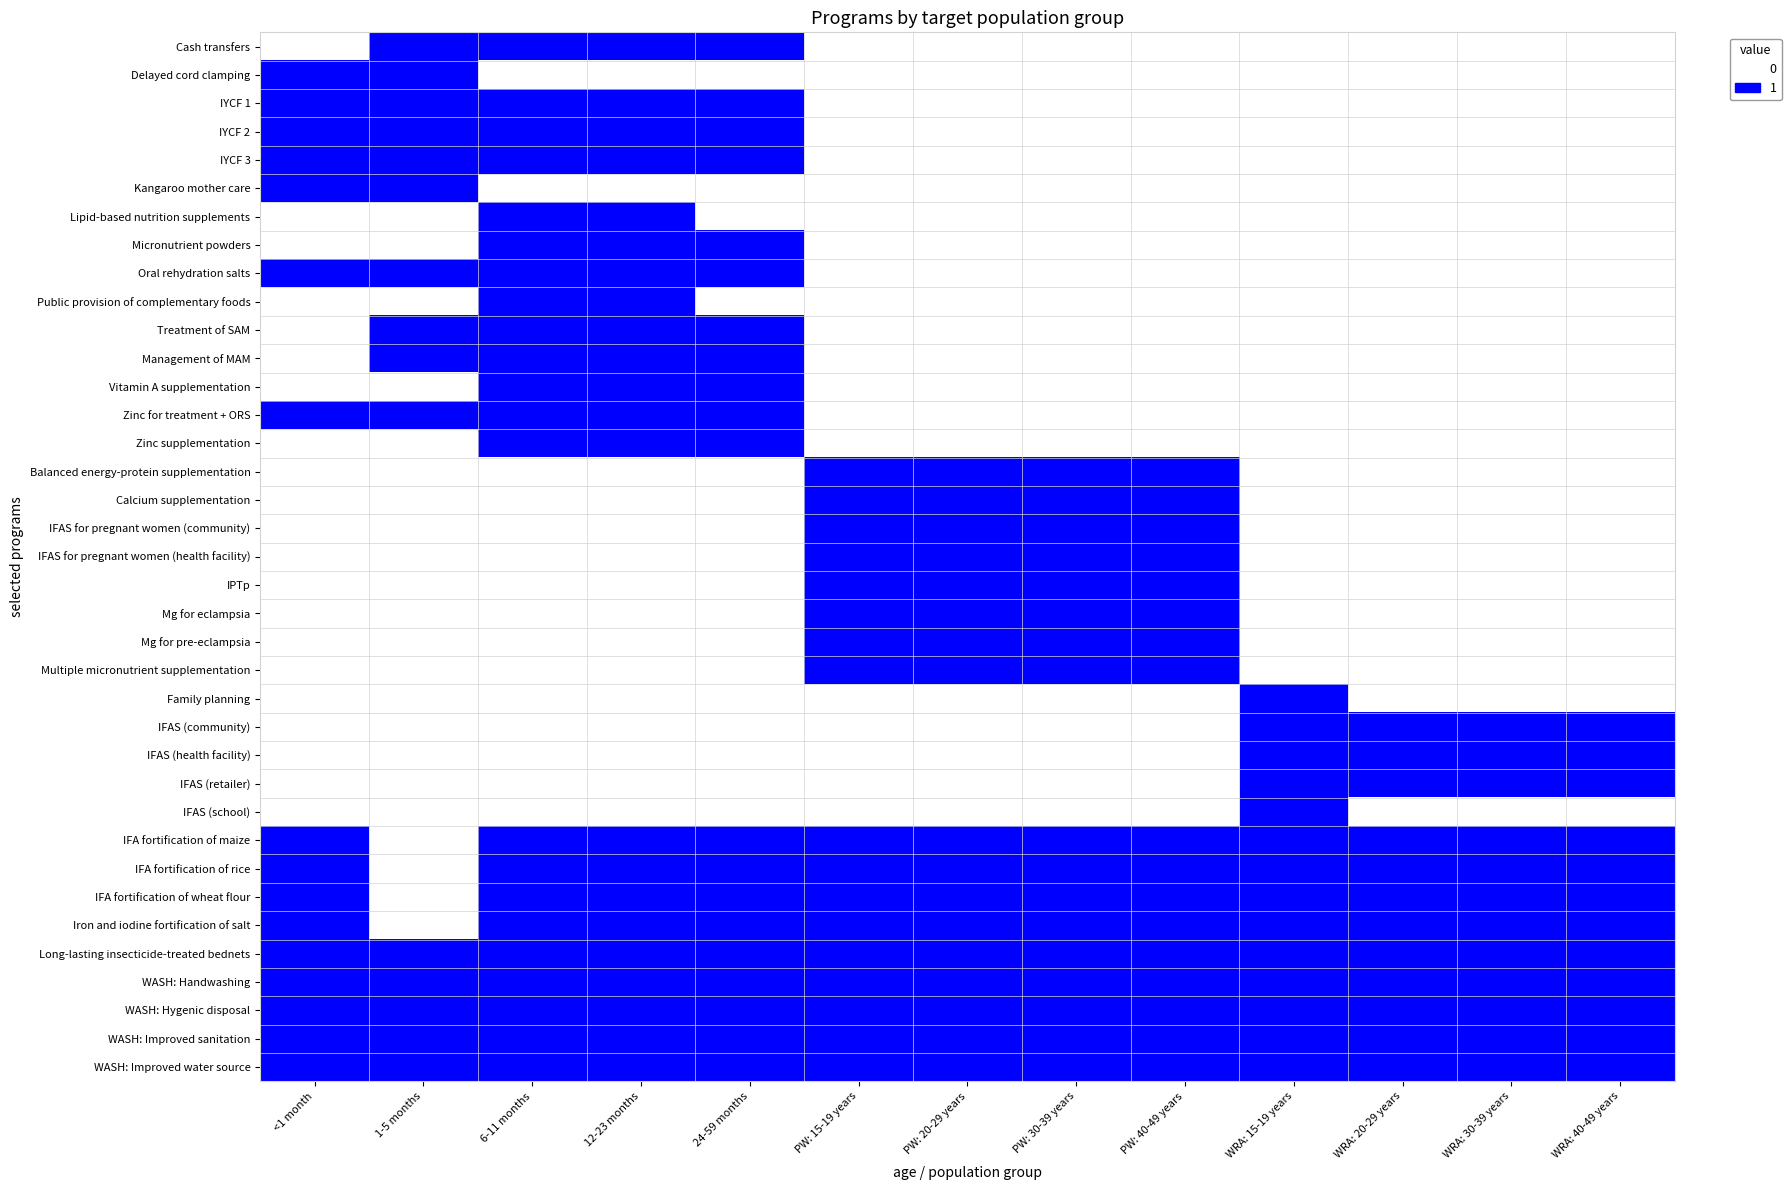

Reading right to left, what are all the values shown in this chart?

Cash transfers: WRA: 40-49 years=0	WRA: 30-39 years=0	WRA: 20-29 years=0	WRA: 15-19 years=0	PW: 40-49 years=0	PW: 30-39 years=0	PW: 20-29 years=0	PW: 15-19 years=0	24-59 months=1	12-23 months=1	6-11 months=1	1-5 months=1	<1 month=0
Delayed cord clamping: WRA: 40-49 years=0	WRA: 30-39 years=0	WRA: 20-29 years=0	WRA: 15-19 years=0	PW: 40-49 years=0	PW: 30-39 years=0	PW: 20-29 years=0	PW: 15-19 years=0	24-59 months=0	12-23 months=0	6-11 months=0	1-5 months=1	<1 month=1
IYCF 1: WRA: 40-49 years=0	WRA: 30-39 years=0	WRA: 20-29 years=0	WRA: 15-19 years=0	PW: 40-49 years=0	PW: 30-39 years=0	PW: 20-29 years=0	PW: 15-19 years=0	24-59 months=1	12-23 months=1	6-11 months=1	1-5 months=1	<1 month=1
IYCF 2: WRA: 40-49 years=0	WRA: 30-39 years=0	WRA: 20-29 years=0	WRA: 15-19 years=0	PW: 40-49 years=0	PW: 30-39 years=0	PW: 20-29 years=0	PW: 15-19 years=0	24-59 months=1	12-23 months=1	6-11 months=1	1-5 months=1	<1 month=1
IYCF 3: WRA: 40-49 years=0	WRA: 30-39 years=0	WRA: 20-29 years=0	WRA: 15-19 years=0	PW: 40-49 years=0	PW: 30-39 years=0	PW: 20-29 years=0	PW: 15-19 years=0	24-59 months=1	12-23 months=1	6-11 months=1	1-5 months=1	<1 month=1
Kangaroo mother care: WRA: 40-49 years=0	WRA: 30-39 years=0	WRA: 20-29 years=0	WRA: 15-19 years=0	PW: 40-49 years=0	PW: 30-39 years=0	PW: 20-29 years=0	PW: 15-19 years=0	24-59 months=0	12-23 months=0	6-11 months=0	1-5 months=1	<1 month=1
Lipid-based nutrition supplements: WRA: 40-49 years=0	WRA: 30-39 years=0	WRA: 20-29 years=0	WRA: 15-19 years=0	PW: 40-49 years=0	PW: 30-39 years=0	PW: 20-29 years=0	PW: 15-19 years=0	24-59 months=0	12-23 months=1	6-11 months=1	1-5 months=0	<1 month=0
Micronutrient powders: WRA: 40-49 years=0	WRA: 30-39 years=0	WRA: 20-29 years=0	WRA: 15-19 years=0	PW: 40-49 years=0	PW: 30-39 years=0	PW: 20-29 years=0	PW: 15-19 years=0	24-59 months=1	12-23 months=1	6-11 months=1	1-5 months=0	<1 month=0
Oral rehydration salts: WRA: 40-49 years=0	WRA: 30-39 years=0	WRA: 20-29 years=0	WRA: 15-19 years=0	PW: 40-49 years=0	PW: 30-39 years=0	PW: 20-29 years=0	PW: 15-19 years=0	24-59 months=1	12-23 months=1	6-11 months=1	1-5 months=1	<1 month=1
Public provision of complementary foods: WRA: 40-49 years=0	WRA: 30-39 years=0	WRA: 20-29 years=0	WRA: 15-19 years=0	PW: 40-49 years=0	PW: 30-39 years=0	PW: 20-29 years=0	PW: 15-19 years=0	24-59 months=0	12-23 months=1	6-11 months=1	1-5 months=0	<1 month=0
Treatment of SAM: WRA: 40-49 years=0	WRA: 30-39 years=0	WRA: 20-29 years=0	WRA: 15-19 years=0	PW: 40-49 years=0	PW: 30-39 years=0	PW: 20-29 years=0	PW: 15-19 years=0	24-59 months=1	12-23 months=1	6-11 months=1	1-5 months=1	<1 month=0
Management of MAM: WRA: 40-49 years=0	WRA: 30-39 years=0	WRA: 20-29 years=0	WRA: 15-19 years=0	PW: 40-49 years=0	PW: 30-39 years=0	PW: 20-29 years=0	PW: 15-19 years=0	24-59 months=1	12-23 months=1	6-11 months=1	1-5 months=1	<1 month=0
Vitamin A supplementation: WRA: 40-49 years=0	WRA: 30-39 years=0	WRA: 20-29 years=0	WRA: 15-19 years=0	PW: 40-49 years=0	PW: 30-39 years=0	PW: 20-29 years=0	PW: 15-19 years=0	24-59 months=1	12-23 months=1	6-11 months=1	1-5 months=0	<1 month=0
Zinc for treatment + ORS: WRA: 40-49 years=0	WRA: 30-39 years=0	WRA: 20-29 years=0	WRA: 15-19 years=0	PW: 40-49 years=0	PW: 30-39 years=0	PW: 20-29 years=0	PW: 15-19 years=0	24-59 months=1	12-23 months=1	6-11 months=1	1-5 months=1	<1 month=1
Zinc supplementation: WRA: 40-49 years=0	WRA: 30-39 years=0	WRA: 20-29 years=0	WRA: 15-19 years=0	PW: 40-49 years=0	PW: 30-39 years=0	PW: 20-29 years=0	PW: 15-19 years=0	24-59 months=1	12-23 months=1	6-11 months=1	1-5 months=0	<1 month=0
Balanced energy-protein supplementation: WRA: 40-49 years=0	WRA: 30-39 years=0	WRA: 20-29 years=0	WRA: 15-19 years=0	PW: 40-49 years=1	PW: 30-39 years=1	PW: 20-29 years=1	PW: 15-19 years=1	24-59 months=0	12-23 months=0	6-11 months=0	1-5 months=0	<1 month=0
Calcium supplementation: WRA: 40-49 years=0	WRA: 30-39 years=0	WRA: 20-29 years=0	WRA: 15-19 years=0	PW: 40-49 years=1	PW: 30-39 years=1	PW: 20-29 years=1	PW: 15-19 years=1	24-59 months=0	12-23 months=0	6-11 months=0	1-5 months=0	<1 month=0
IFAS for pregnant women (community): WRA: 40-49 years=0	WRA: 30-39 years=0	WRA: 20-29 years=0	WRA: 15-19 years=0	PW: 40-49 years=1	PW: 30-39 years=1	PW: 20-29 years=1	PW: 15-19 years=1	24-59 months=0	12-23 months=0	6-11 months=0	1-5 months=0	<1 month=0
IFAS for pregnant women (health facility): WRA: 40-49 years=0	WRA: 30-39 years=0	WRA: 20-29 years=0	WRA: 15-19 years=0	PW: 40-49 years=1	PW: 30-39 years=1	PW: 20-29 years=1	PW: 15-19 years=1	24-59 months=0	12-23 months=0	6-11 months=0	1-5 months=0	<1 month=0
IPTp: WRA: 40-49 years=0	WRA: 30-39 years=0	WRA: 20-29 years=0	WRA: 15-19 years=0	PW: 40-49 years=1	PW: 30-39 years=1	PW: 20-29 years=1	PW: 15-19 years=1	24-59 months=0	12-23 months=0	6-11 months=0	1-5 months=0	<1 month=0
Mg for eclampsia: WRA: 40-49 years=0	WRA: 30-39 years=0	WRA: 20-29 years=0	WRA: 15-19 years=0	PW: 40-49 years=1	PW: 30-39 years=1	PW: 20-29 years=1	PW: 15-19 years=1	24-59 months=0	12-23 months=0	6-11 months=0	1-5 months=0	<1 month=0
Mg for pre-eclampsia: WRA: 40-49 years=0	WRA: 30-39 years=0	WRA: 20-29 years=0	WRA: 15-19 years=0	PW: 40-49 years=1	PW: 30-39 years=1	PW: 20-29 years=1	PW: 15-19 years=1	24-59 months=0	12-23 months=0	6-11 months=0	1-5 months=0	<1 month=0
Multiple micronutrient supplementation: WRA: 40-49 years=0	WRA: 30-39 years=0	WRA: 20-29 years=0	WRA: 15-19 years=0	PW: 40-49 years=1	PW: 30-39 years=1	PW: 20-29 years=1	PW: 15-19 years=1	24-59 months=0	12-23 months=0	6-11 months=0	1-5 months=0	<1 month=0
Family planning: WRA: 40-49 years=0	WRA: 30-39 years=0	WRA: 20-29 years=0	WRA: 15-19 years=1	PW: 40-49 years=0	PW: 30-39 years=0	PW: 20-29 years=0	PW: 15-19 years=0	24-59 months=0	12-23 months=0	6-11 months=0	1-5 months=0	<1 month=0
IFAS (community): WRA: 40-49 years=1	WRA: 30-39 years=1	WRA: 20-29 years=1	WRA: 15-19 years=1	PW: 40-49 years=0	PW: 30-39 years=0	PW: 20-29 years=0	PW: 15-19 years=0	24-59 months=0	12-23 months=0	6-11 months=0	1-5 months=0	<1 month=0
IFAS (health facility): WRA: 40-49 years=1	WRA: 30-39 years=1	WRA: 20-29 years=1	WRA: 15-19 years=1	PW: 40-49 years=0	PW: 30-39 years=0	PW: 20-29 years=0	PW: 15-19 years=0	24-59 months=0	12-23 months=0	6-11 months=0	1-5 months=0	<1 month=0
IFAS (retailer): WRA: 40-49 years=1	WRA: 30-39 years=1	WRA: 20-29 years=1	WRA: 15-19 years=1	PW: 40-49 years=0	PW: 30-39 years=0	PW: 20-29 years=0	PW: 15-19 years=0	24-59 months=0	12-23 months=0	6-11 months=0	1-5 months=0	<1 month=0
IFAS (school): WRA: 40-49 years=0	WRA: 30-39 years=0	WRA: 20-29 years=0	WRA: 15-19 years=1	PW: 40-49 years=0	PW: 30-39 years=0	PW: 20-29 years=0	PW: 15-19 years=0	24-59 months=0	12-23 months=0	6-11 months=0	1-5 months=0	<1 month=0
IFA fortification of maize: WRA: 40-49 years=1	WRA: 30-39 years=1	WRA: 20-29 years=1	WRA: 15-19 years=1	PW: 40-49 years=1	PW: 30-39 years=1	PW: 20-29 years=1	PW: 15-19 years=1	24-59 months=1	12-23 months=1	6-11 months=1	1-5 months=0	<1 month=1
IFA fortification of rice: WRA: 40-49 years=1	WRA: 30-39 years=1	WRA: 20-29 years=1	WRA: 15-19 years=1	PW: 40-49 years=1	PW: 30-39 years=1	PW: 20-29 years=1	PW: 15-19 years=1	24-59 months=1	12-23 months=1	6-11 months=1	1-5 months=0	<1 month=1
IFA fortification of wheat flour: WRA: 40-49 years=1	WRA: 30-39 years=1	WRA: 20-29 years=1	WRA: 15-19 years=1	PW: 40-49 years=1	PW: 30-39 years=1	PW: 20-29 years=1	PW: 15-19 years=1	24-59 months=1	12-23 months=1	6-11 months=1	1-5 months=0	<1 month=1
Iron and iodine fortification of salt: WRA: 40-49 years=1	WRA: 30-39 years=1	WRA: 20-29 years=1	WRA: 15-19 years=1	PW: 40-49 years=1	PW: 30-39 years=1	PW: 20-29 years=1	PW: 15-19 years=1	24-59 months=1	12-23 months=1	6-11 months=1	1-5 months=0	<1 month=1
Long-lasting insecticide-treated bednets: WRA: 40-49 years=1	WRA: 30-39 years=1	WRA: 20-29 years=1	WRA: 15-19 years=1	PW: 40-49 years=1	PW: 30-39 years=1	PW: 20-29 years=1	PW: 15-19 years=1	24-59 months=1	12-23 months=1	6-11 months=1	1-5 months=1	<1 month=1
WASH: Handwashing: WRA: 40-49 years=1	WRA: 30-39 years=1	WRA: 20-29 years=1	WRA: 15-19 years=1	PW: 40-49 years=1	PW: 30-39 years=1	PW: 20-29 years=1	PW: 15-19 years=1	24-59 months=1	12-23 months=1	6-11 months=1	1-5 months=1	<1 month=1
WASH: Hygenic disposal: WRA: 40-49 years=1	WRA: 30-39 years=1	WRA: 20-29 years=1	WRA: 15-19 years=1	PW: 40-49 years=1	PW: 30-39 years=1	PW: 20-29 years=1	PW: 15-19 years=1	24-59 months=1	12-23 months=1	6-11 months=1	1-5 months=1	<1 month=1
WASH: Improved sanitation: WRA: 40-49 years=1	WRA: 30-39 years=1	WRA: 20-29 years=1	WRA: 15-19 years=1	PW: 40-49 years=1	PW: 30-39 years=1	PW: 20-29 years=1	PW: 15-19 years=1	24-59 months=1	12-23 months=1	6-11 months=1	1-5 months=1	<1 month=1
WASH: Improved water source: WRA: 40-49 years=1	WRA: 30-39 years=1	WRA: 20-29 years=1	WRA: 15-19 years=1	PW: 40-49 years=1	PW: 30-39 years=1	PW: 20-29 years=1	PW: 15-19 years=1	24-59 months=1	12-23 months=1	6-11 months=1	1-5 months=1	<1 month=1